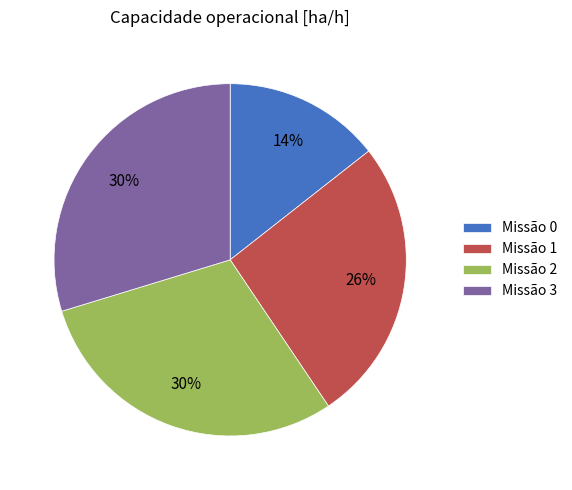

How many slices are in this pie chart?

4